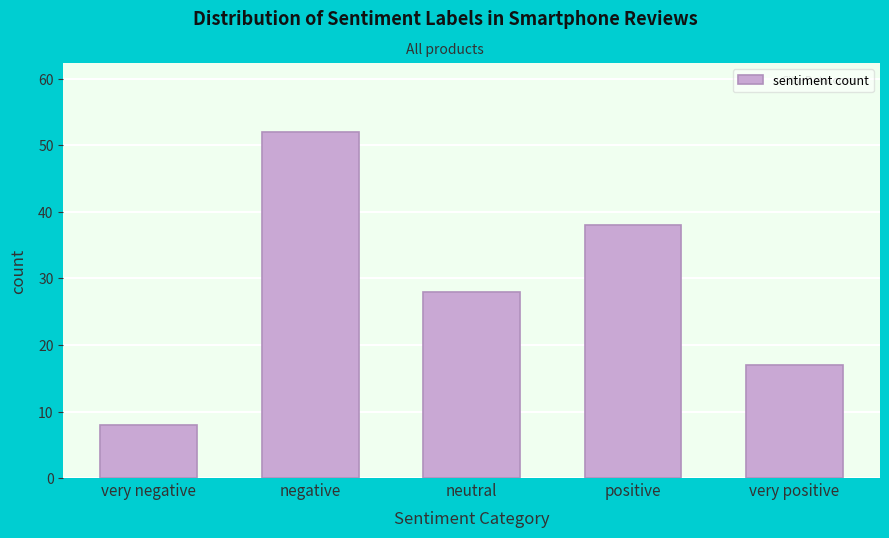

Reading left to right, list all the values displayed in this chart.

very negative=8	negative=52	neutral=28	positive=38	very positive=17